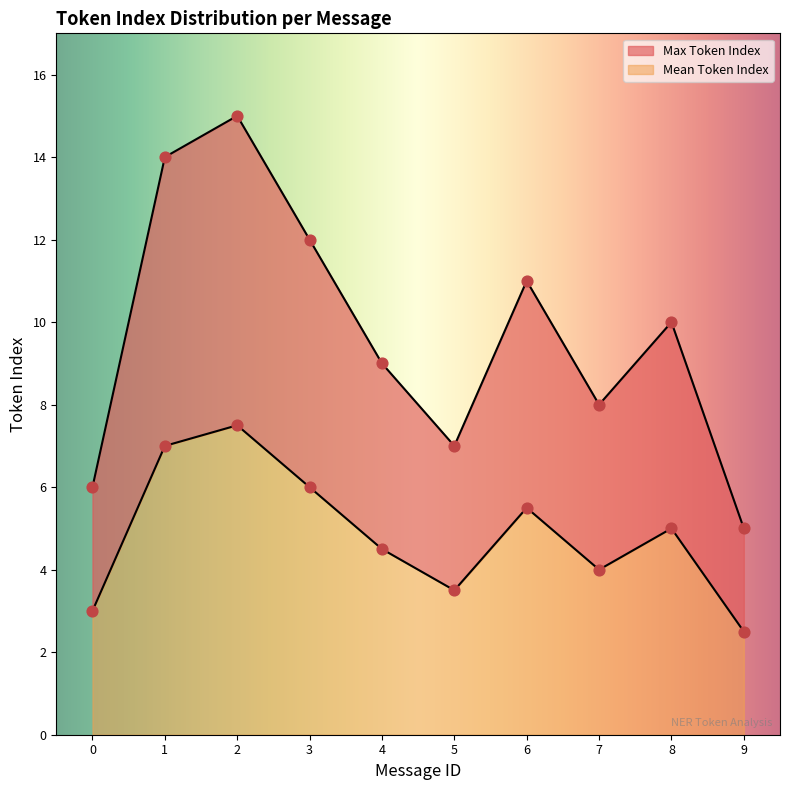

Which series contains the lowest Y value?

Mean Token Index